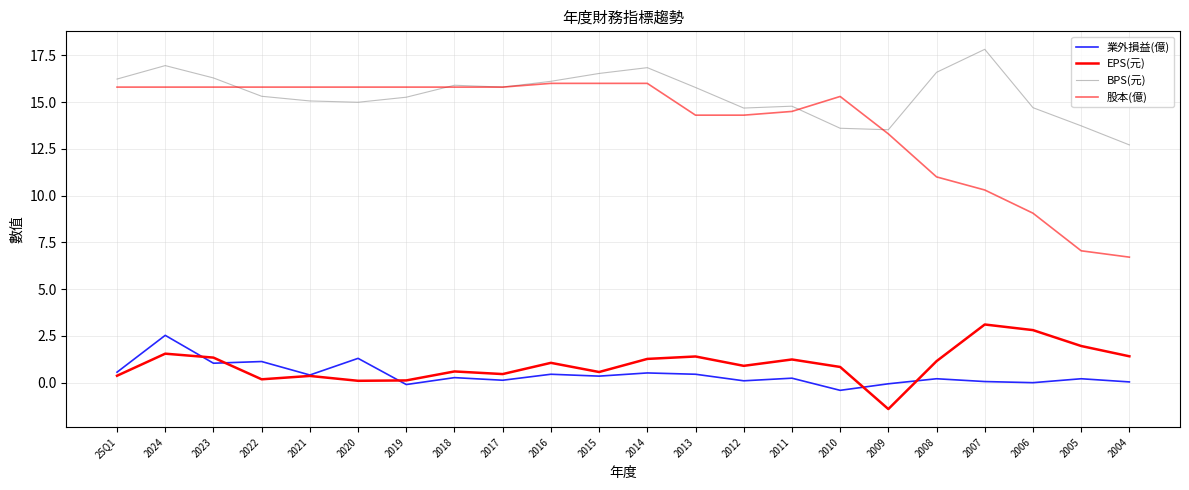

What is the value of the BPS(元) point at the 11th from the left?

16.5